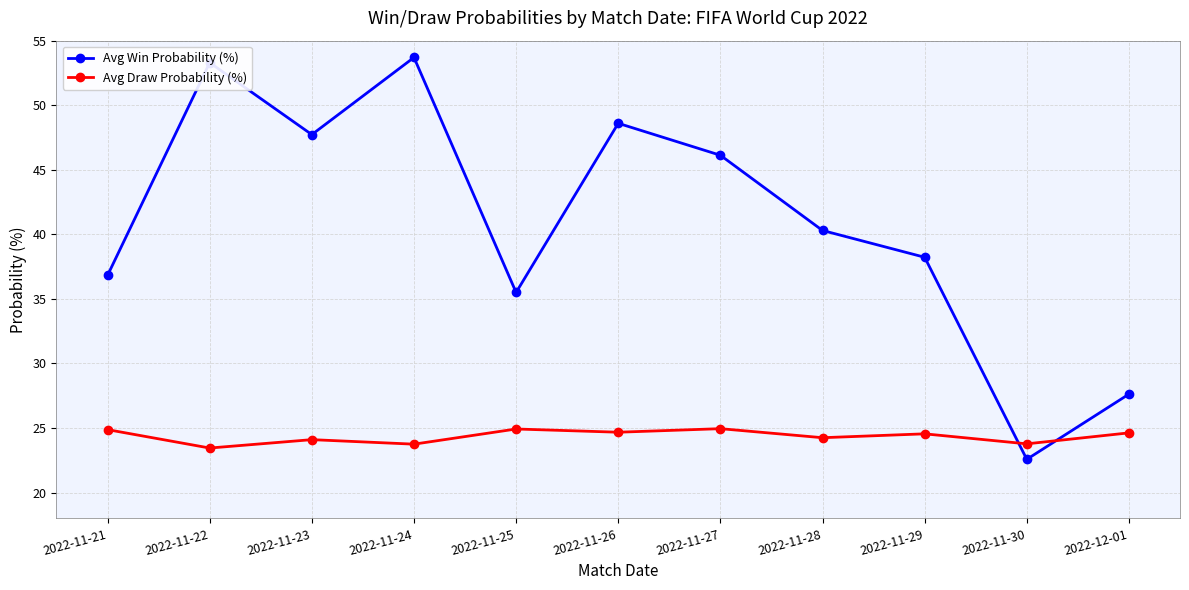

What is the highest value of the Avg Win Probability (%) series?

53.7